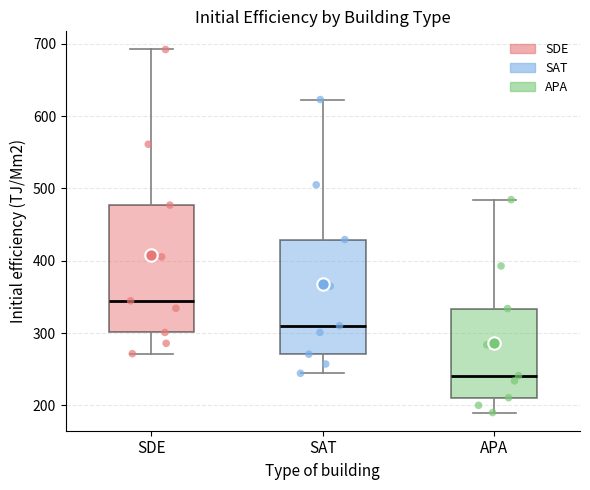

Reading left to right, read every box against the y-axis: the position of its median line, the range the box covers, and the ends of its whiskers. The values are not printed on the chart, so give them approximately, as read against the axis.

SDE: median 340, box 300 to 480, whiskers 270 to 690
SAT: median 310, box 270 to 430, whiskers 240 to 620
APA: median 240, box 210 to 330, whiskers 190 to 480